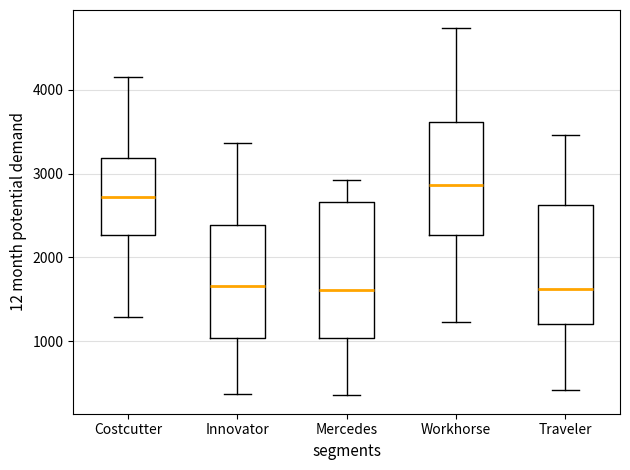

Reading left to right, transcribe this box plot: for each box, give where its median line is, the range the box spans, and where its two whiskers end, as read against the y-axis. The values are not printed on the chart, so give them approximately, as read against the axis.

Costcutter: median 2700, box 2300 to 3200, whiskers 1300 to 4200
Innovator: median 1700, box 1000 to 2400, whiskers 400 to 3400
Mercedes: median 1600, box 1000 to 2700, whiskers 400 to 2900
Workhorse: median 2900, box 2300 to 3600, whiskers 1200 to 4700
Traveler: median 1600, box 1200 to 2600, whiskers 400 to 3500